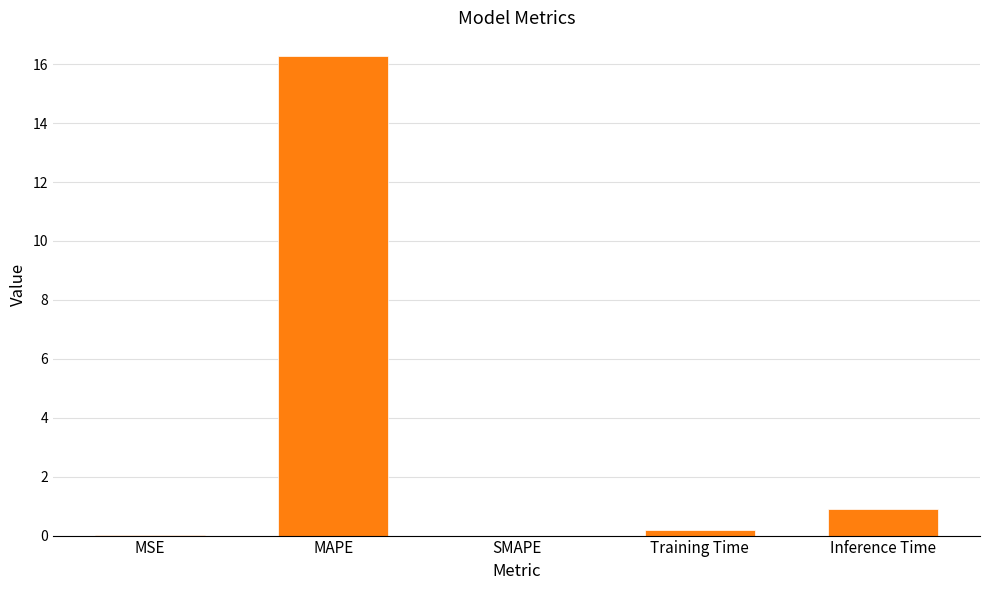

True or false: the data shows 0.0 at MSE.

True